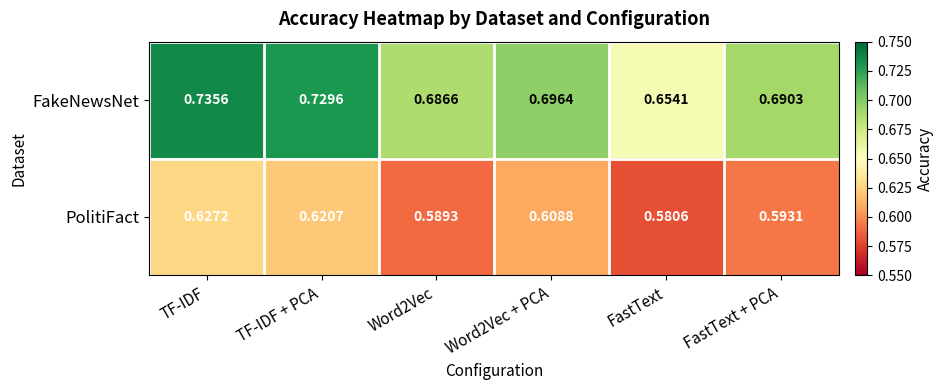

Which series has the largest total across all categories?

FakeNewsNet